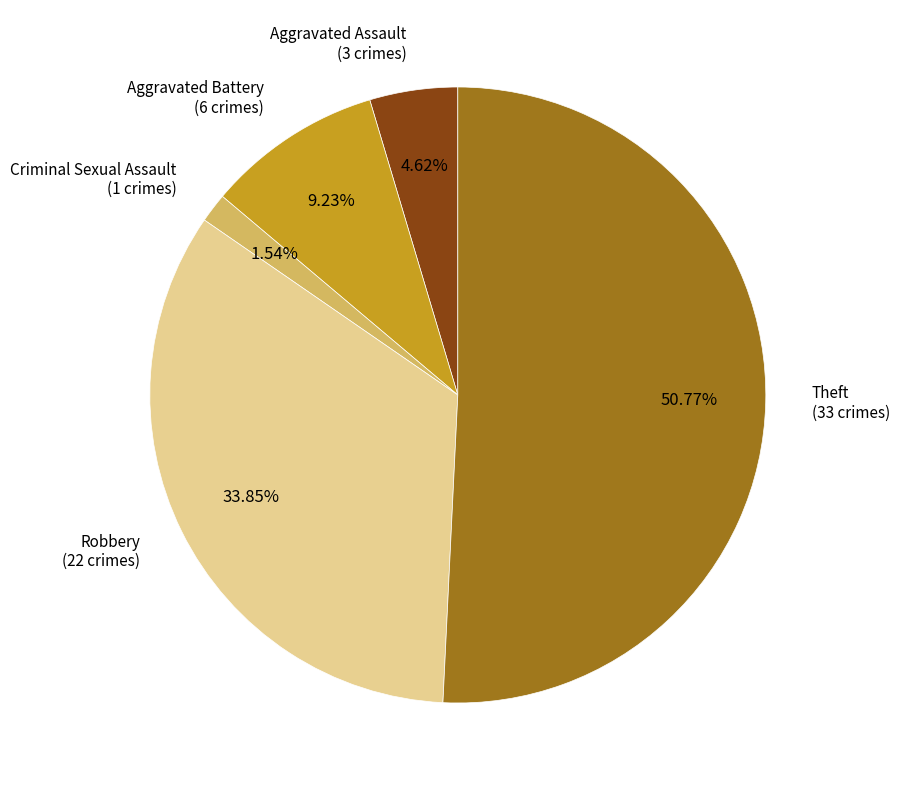

How many segments does this pie chart have?

5